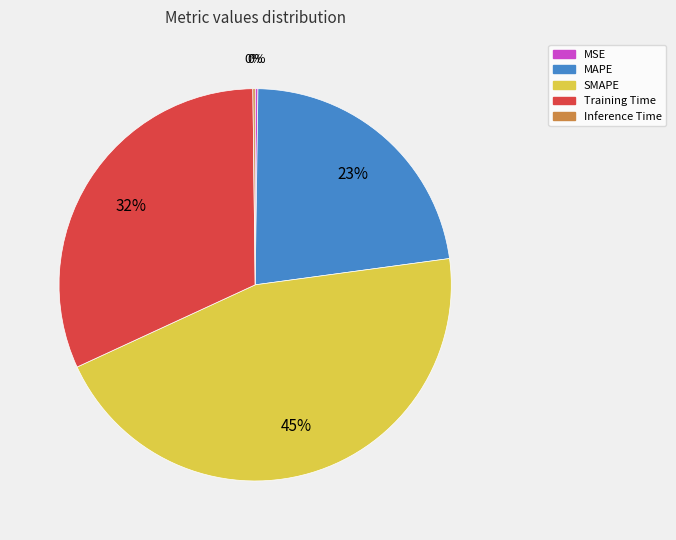

Which slice is the largest?

SMAPE